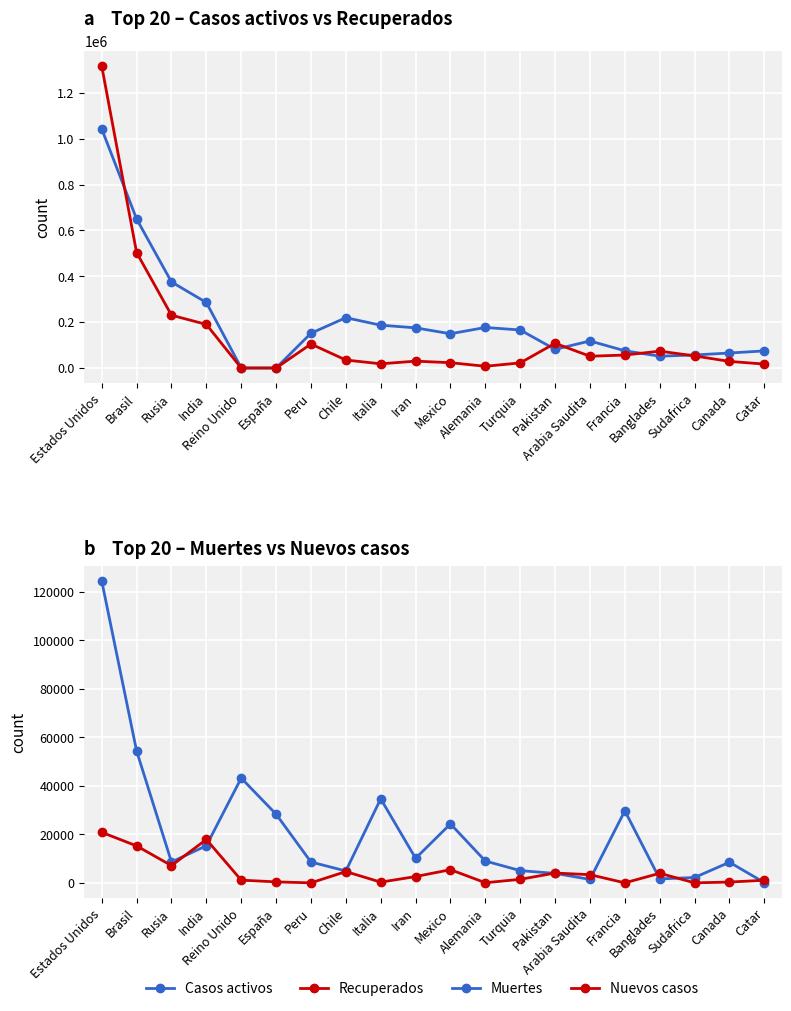

Where is the first local maximum for Muertes?

Reino Unido